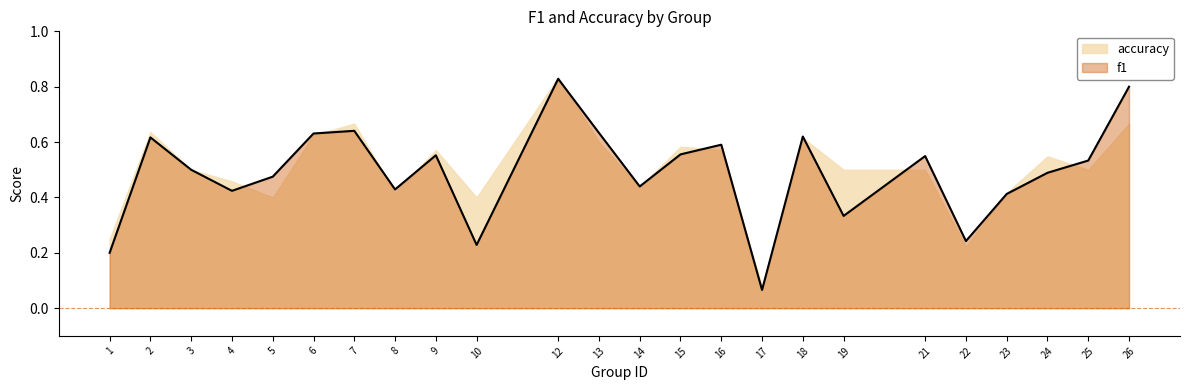

What is the difference between the maximum and minimum values?

0.8